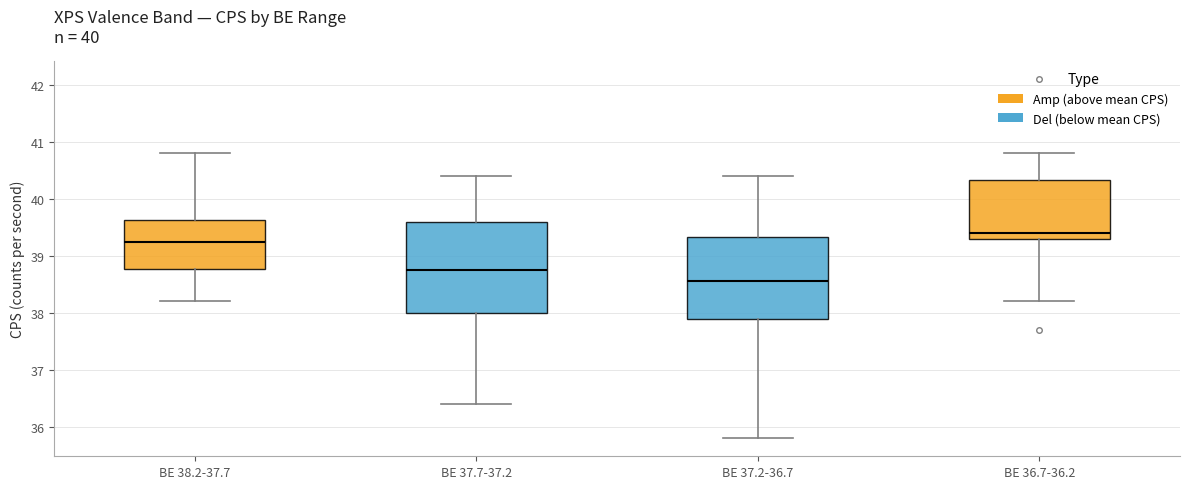

Which box has the highest median line?

BE 36.7-36.2